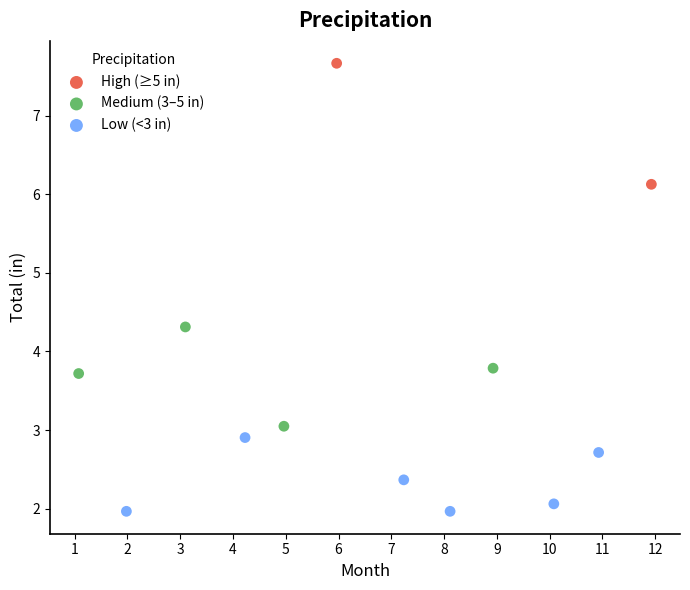

Which series contains the highest Y value?

High (≥5 in)